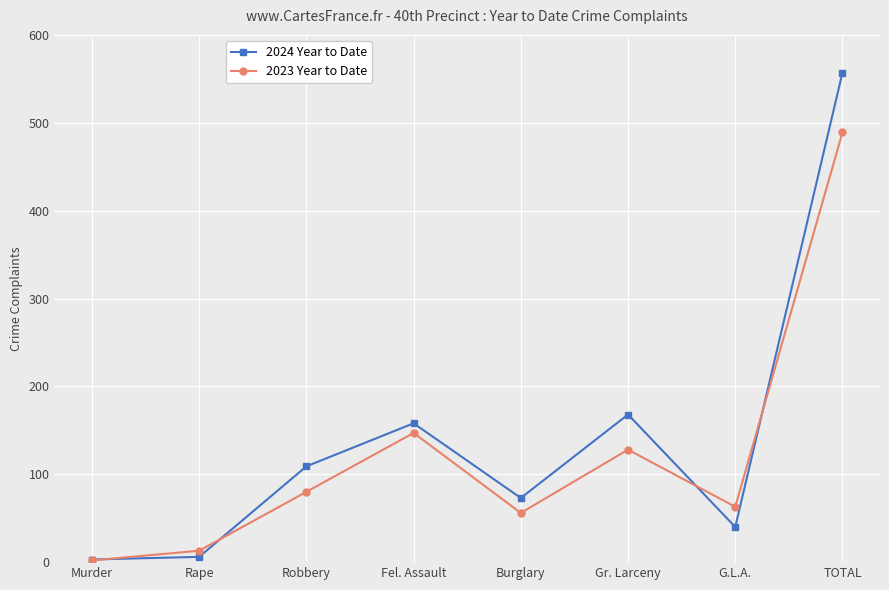

The 2024 Year to Date series shows 557 at TOTAL. True or false?

True